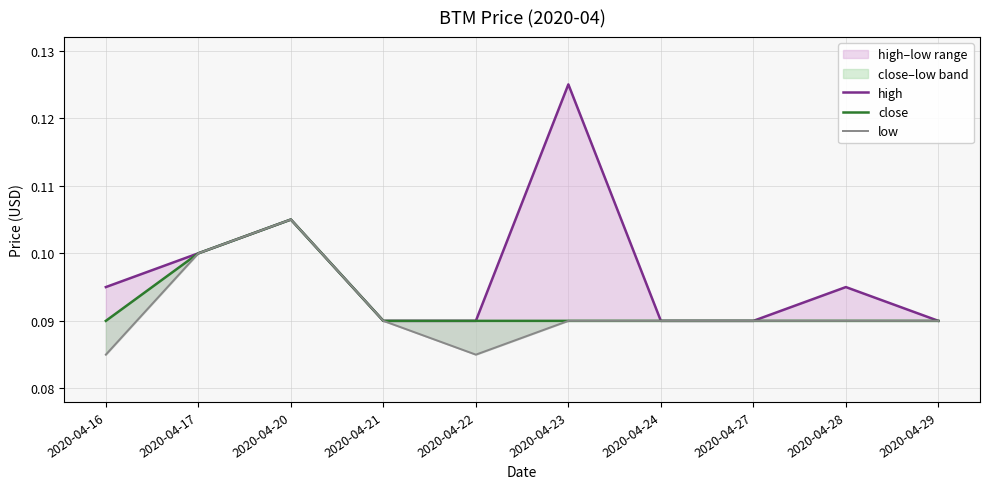

What is the value of the low point at the 7th from the left?

0.1